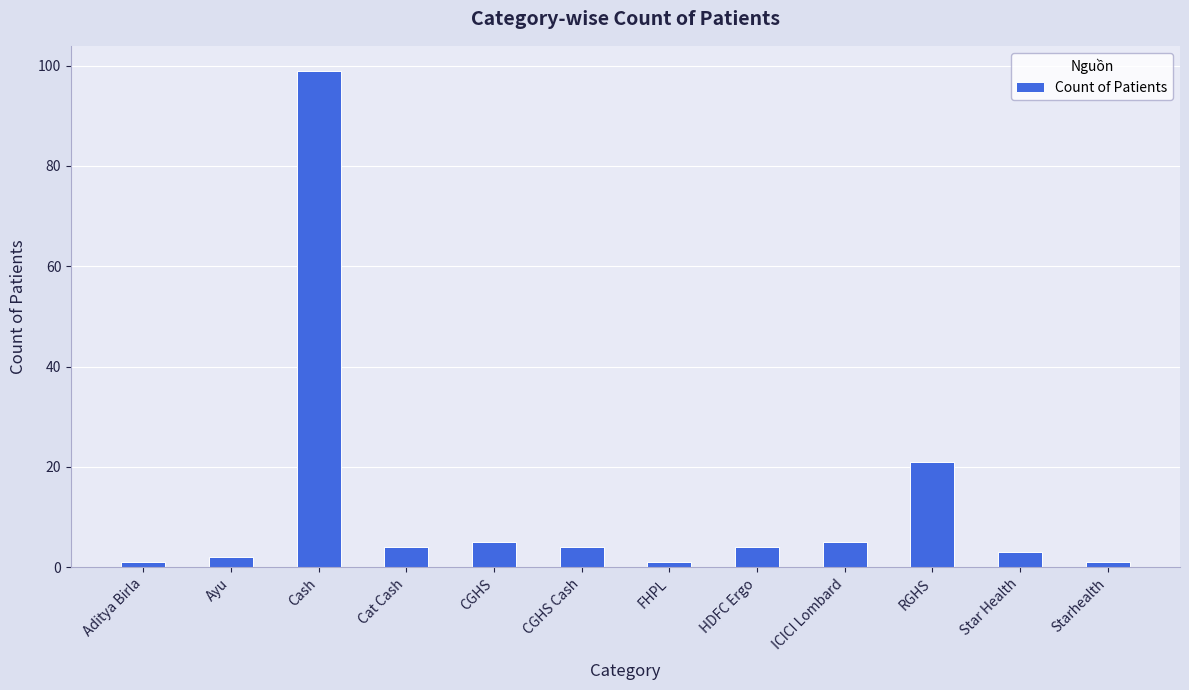

Between Cat Cash and Cash, which is larger?

Cash